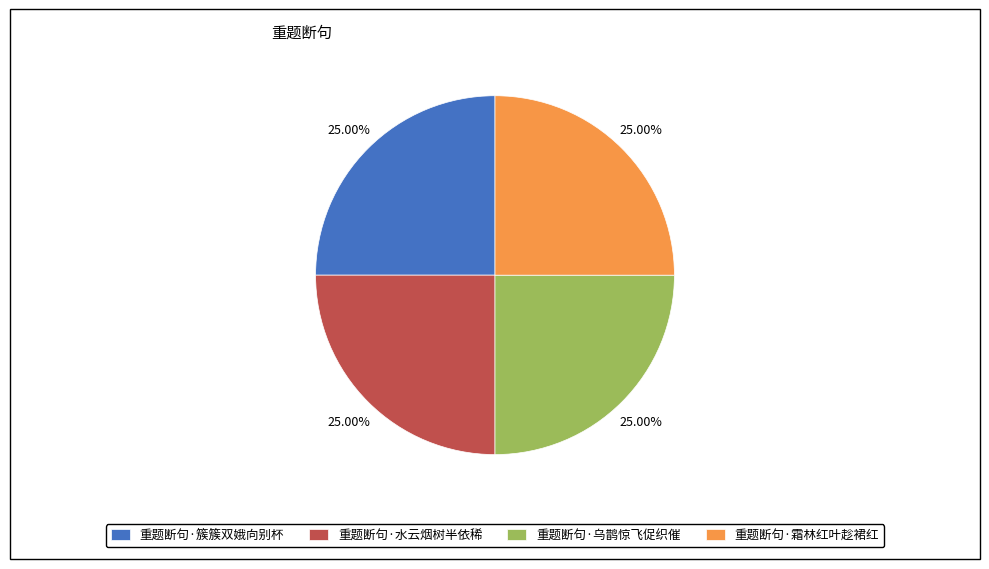

Approximately how many times larger is the value at 重题断句·簇簇双娥向别杯 compared to 重题断句·霜林红叶趁裙红?

1.0